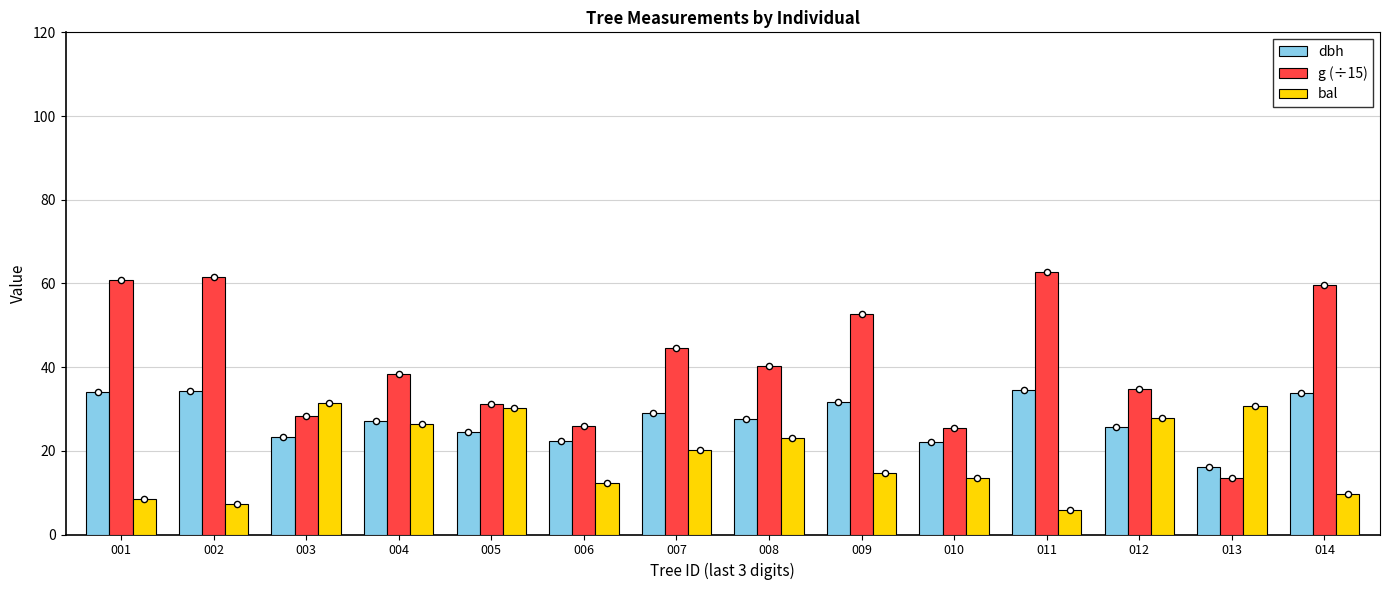

Is the value of bal at 003 greater than the value of dbh at 001?

No